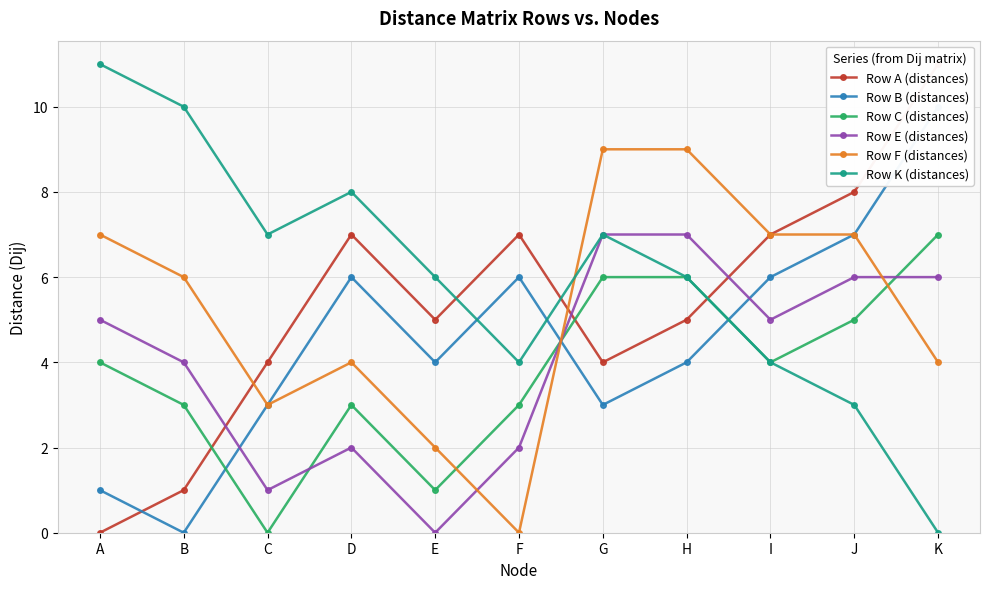

How many lines are shown in the chart?

6